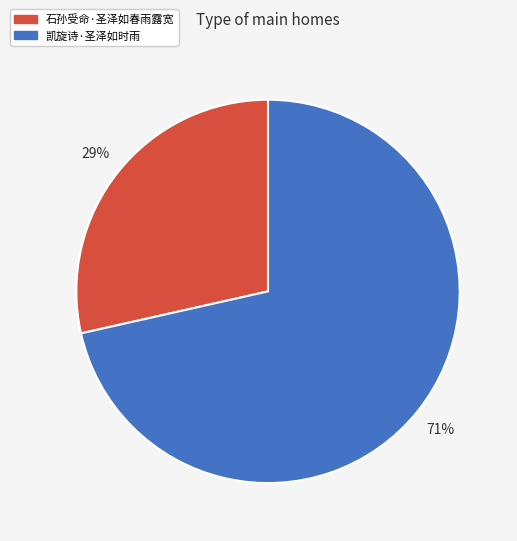

To the nearest percent, what percentage of the pie is 石孙受命·圣泽如春雨露宽?

29%